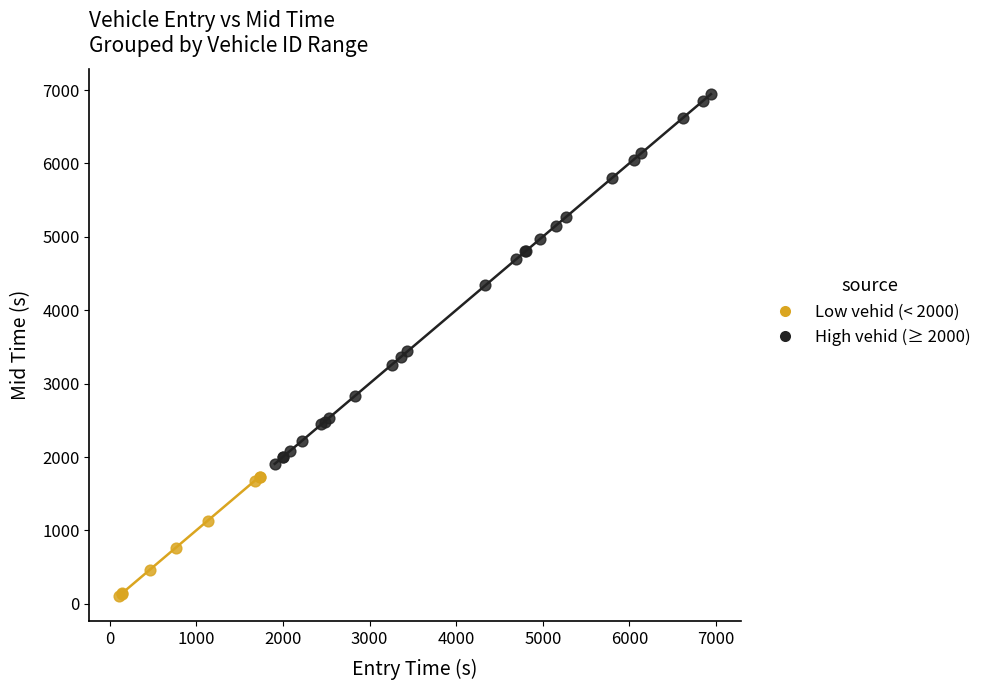

What are all the series names shown in the legend?

Low vehid (< 2000), High vehid (≥ 2000)